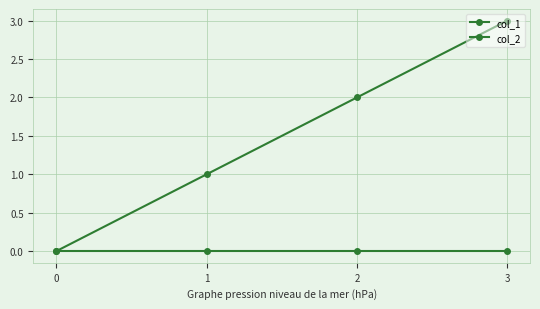

How many data points in col_1 are less than 2?

2